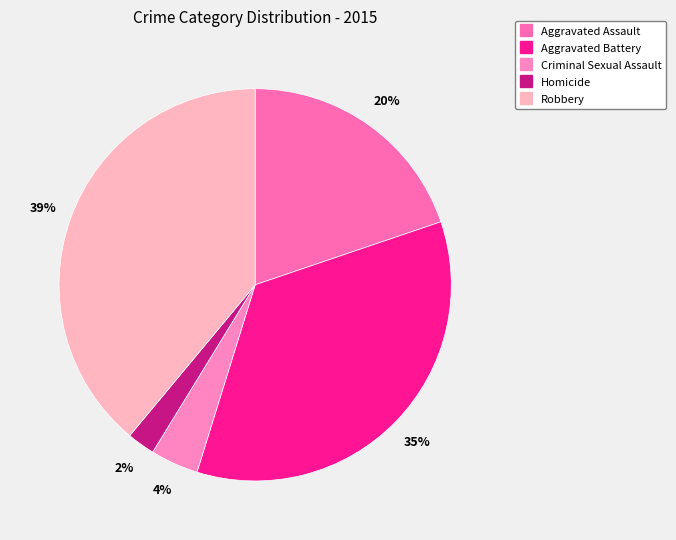

How many segments does this pie chart have?

5